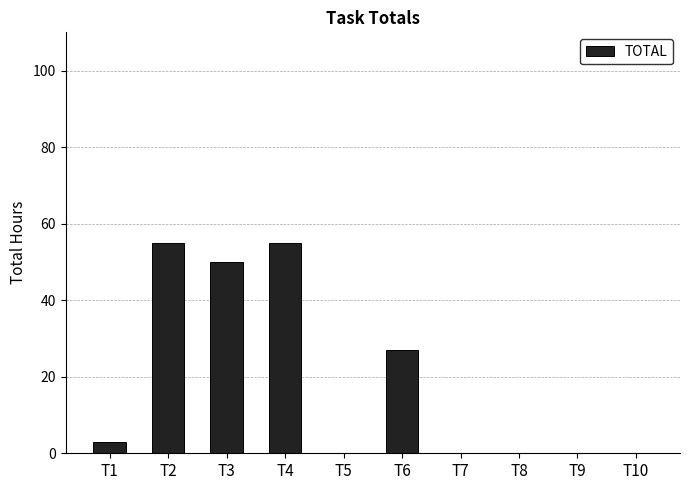

Which has a higher value, T1 or T5?

T1